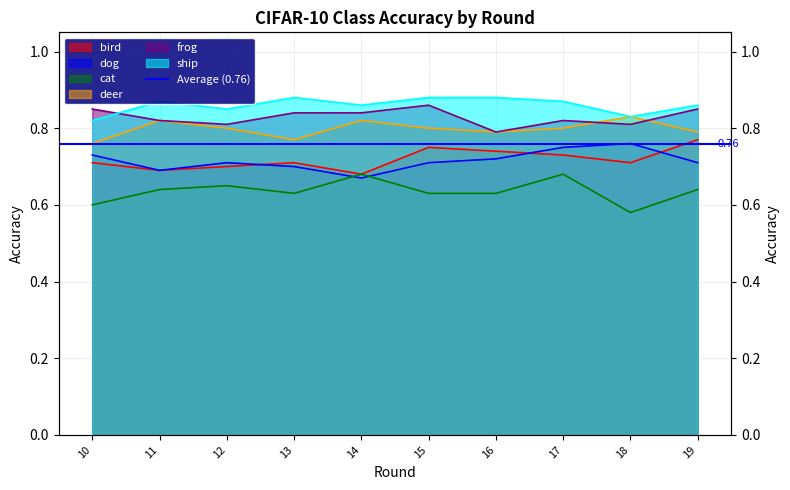

What is the value of the cat point at the 6th from the left?

0.6